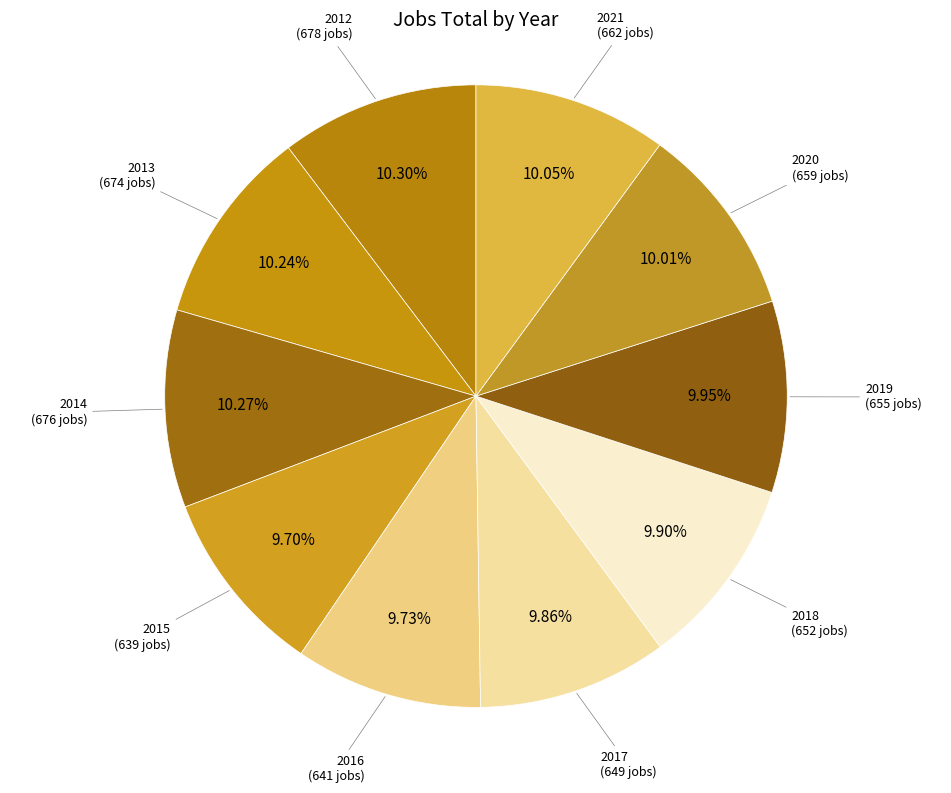

True or false: 2013 accounts for 1% of the total.

False